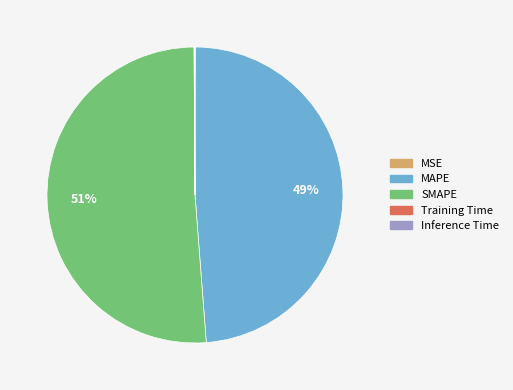

The SMAPE slice represents 36% of the pie. True or false?

False